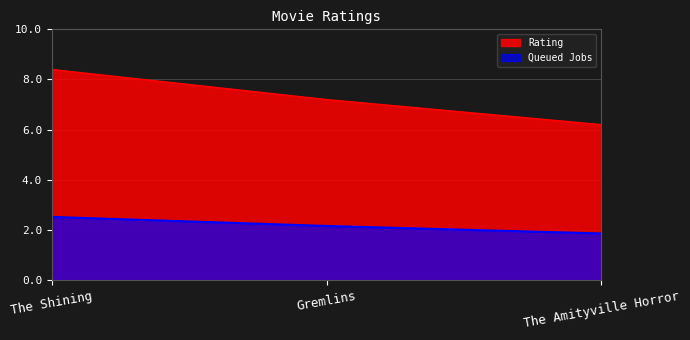

Does the chart display data point markers on the line(s)?

No